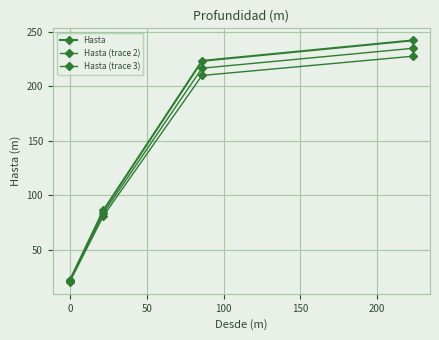

How many data points in Hasta are less than 223?

2